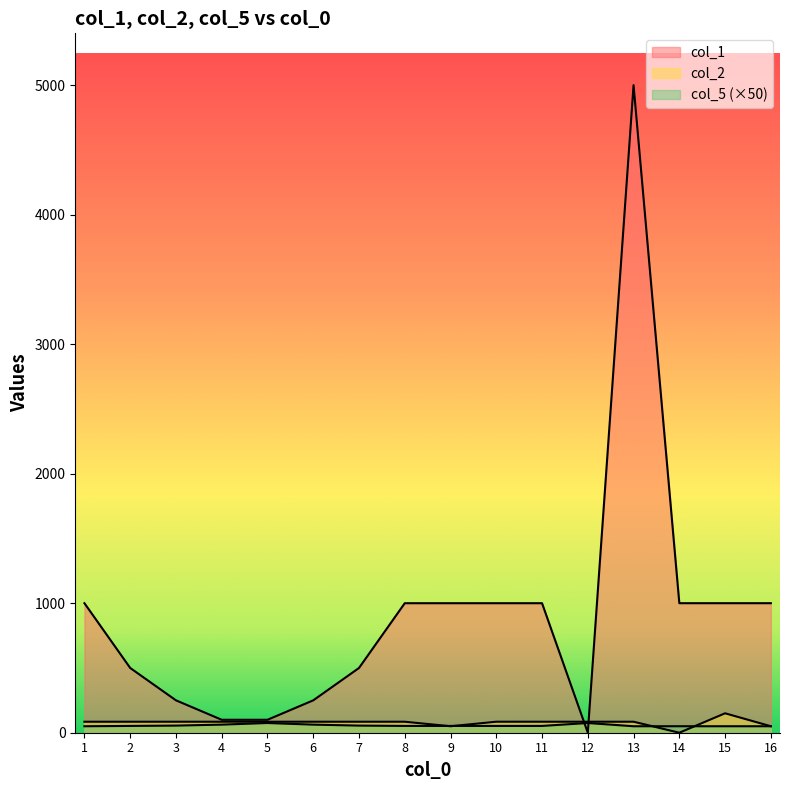

The value of col_5 at 1 is 30.7. True or false?

False